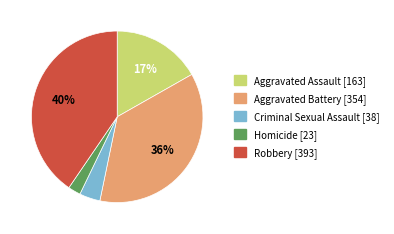

To the nearest percent, what is the combined percentage of Criminal Sexual Assault and Homicide?

6%